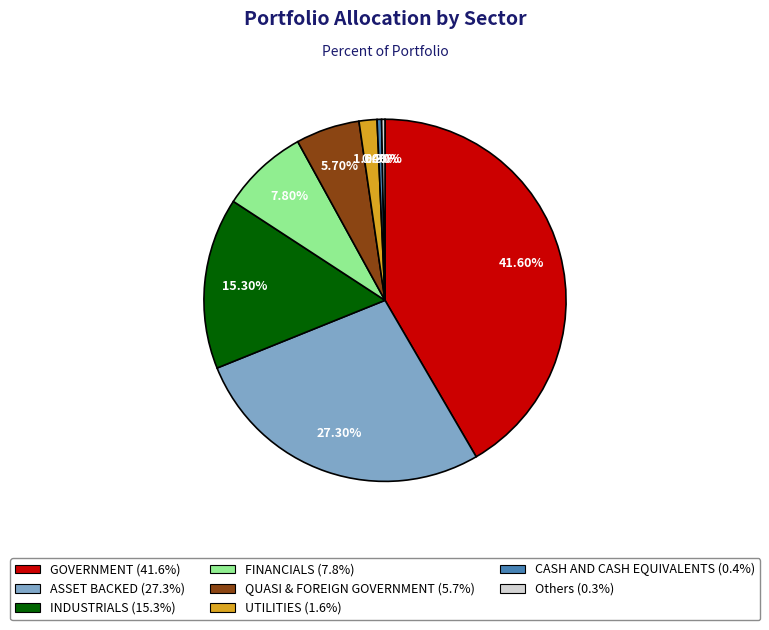

Approximately how many times larger is the value at QUASI & FOREIGN GOVERNMENT (5.7%) compared to FINANCIALS (7.8%)?

0.7